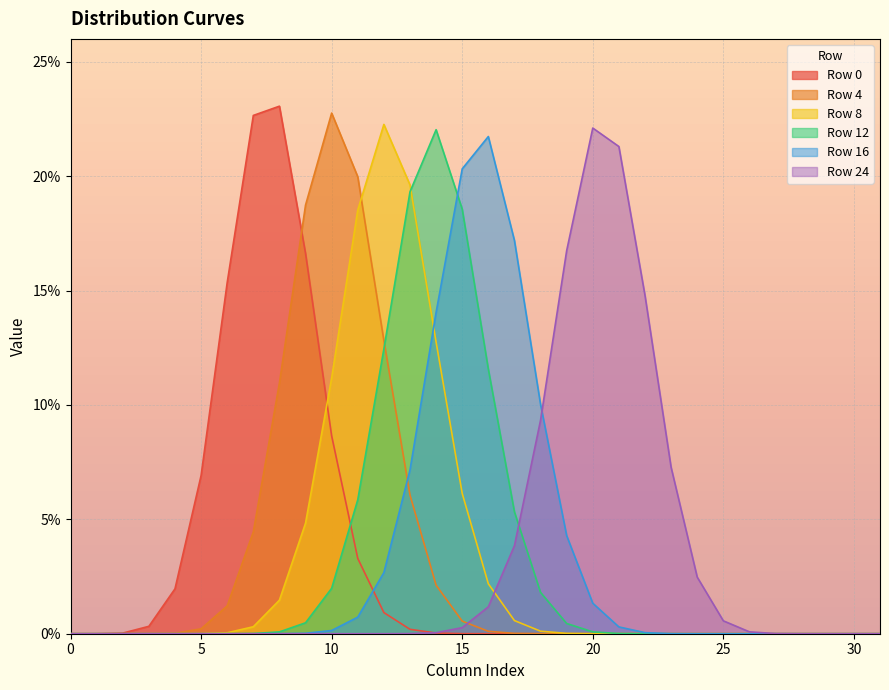

What are all the series names shown in the legend?

Row 0, Row 4, Row 8, Row 12, Row 16, Row 24